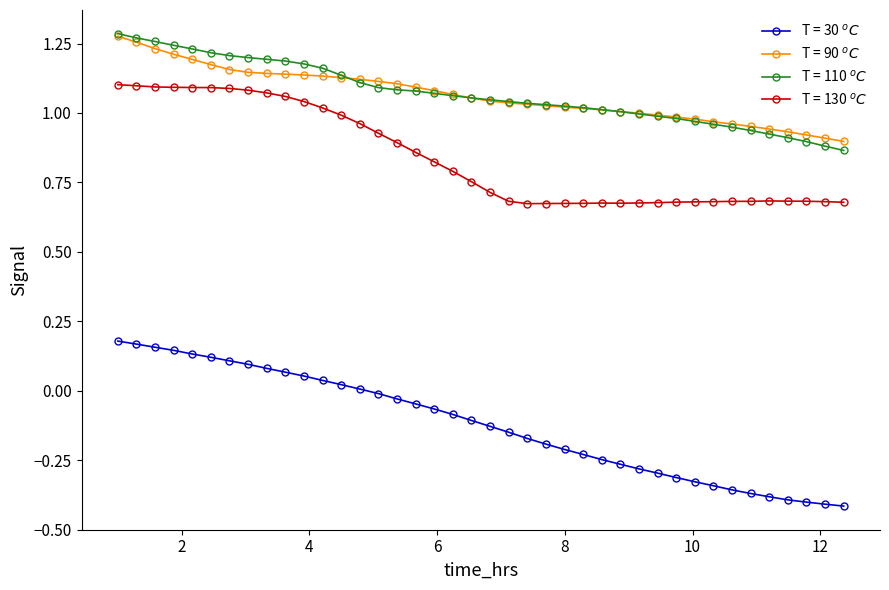

Reading left to right, transcribe all the data shown in this chart.

T = 30 $^oC$: 0.2	0.2	0.2	0.1	0.1	0.1	0.1	0.1	0.1	0.1	0.1	0.0	0.0	0.0	-0.0	-0.0	-0.0	-0.1	-0.1	-0.1	-0.1	-0.1	-0.2	-0.2	-0.2	-0.2	-0.2	-0.3	-0.3	-0.3	-0.3	-0.3	-0.3	-0.4	-0.4	-0.4	-0.4	-0.4	-0.4	-0.4
T = 90 $^oC$: 1.3	1.3	1.2	1.2	1.2	1.2	1.2	1.1	1.1	1.1	1.1	1.1	1.1	1.1	1.1	1.1	1.1	1.1	1.1	1.1	1.0	1.0	1.0	1.0	1.0	1.0	1.0	1.0	1.0	1.0	1.0	1.0	1.0	1.0	1.0	0.9	0.9	0.9	0.9	0.9
T = 110 $^oC$: 1.3	1.3	1.3	1.2	1.2	1.2	1.2	1.2	1.2	1.2	1.2	1.2	1.1	1.1	1.1	1.1	1.1	1.1	1.1	1.1	1.0	1.0	1.0	1.0	1.0	1.0	1.0	1.0	1.0	1.0	1.0	1.0	1.0	0.9	0.9	0.9	0.9	0.9	0.9	0.9
T = 130 $^oC$: 1.1	1.1	1.1	1.1	1.1	1.1	1.1	1.1	1.1	1.1	1.0	1.0	1.0	1.0	0.9	0.9	0.9	0.8	0.8	0.8	0.7	0.7	0.7	0.7	0.7	0.7	0.7	0.7	0.7	0.7	0.7	0.7	0.7	0.7	0.7	0.7	0.7	0.7	0.7	0.7